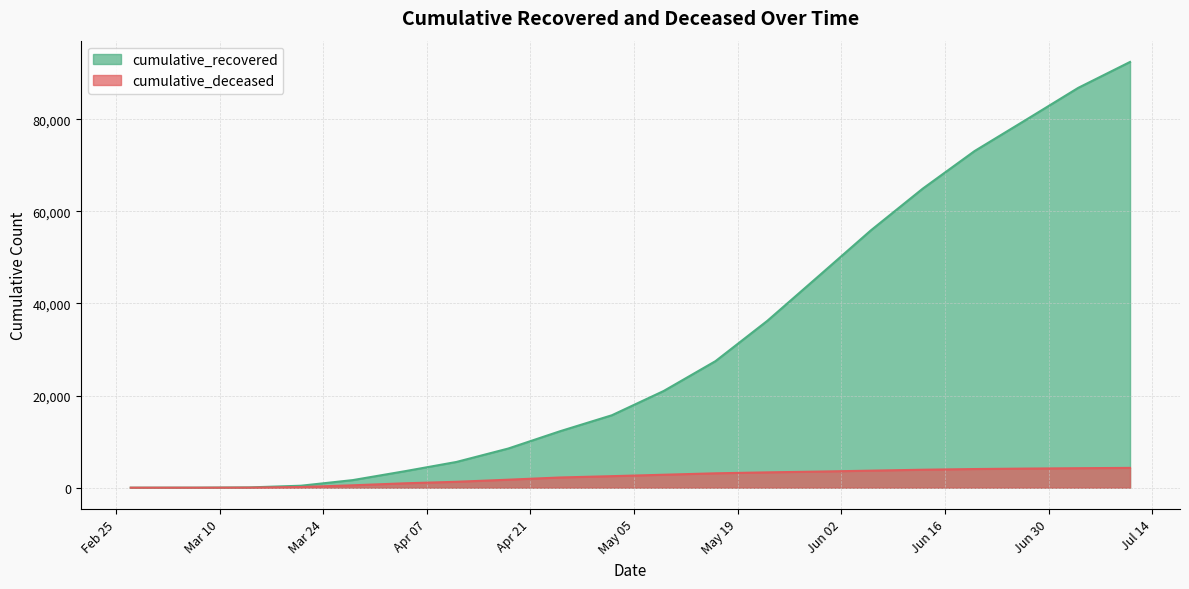

How many values in the cumulative_deceased series exceed 2812?

9